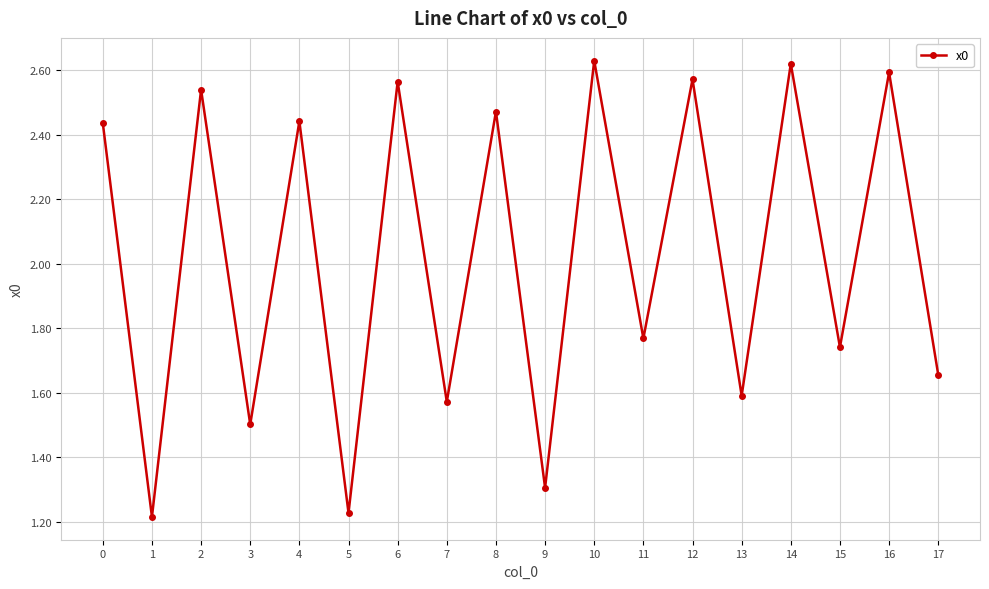

At which category does the data reach its first local peak?

2